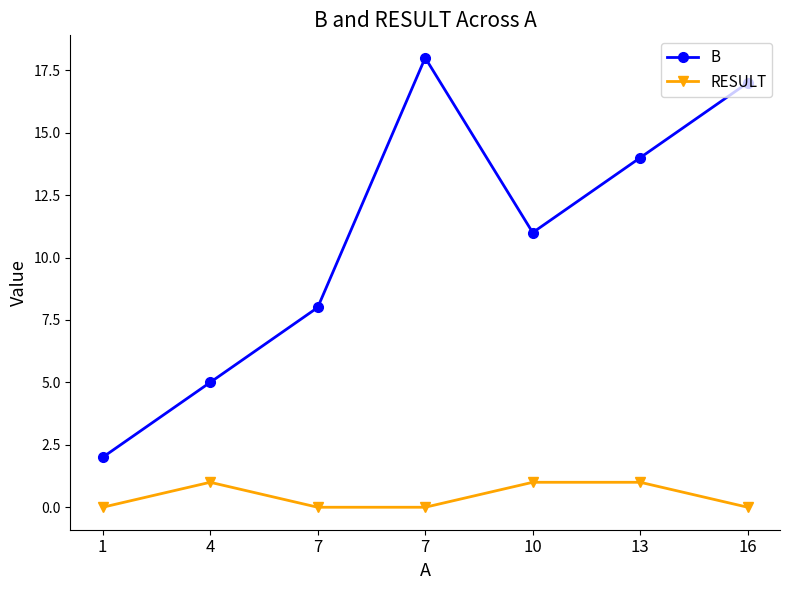

What is the maximum value shown in the chart?

18